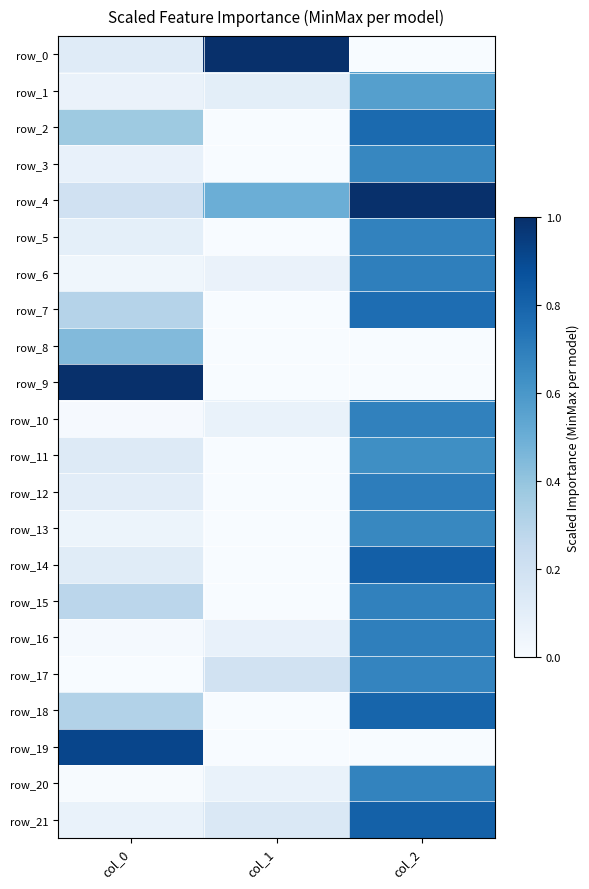

Is the value of row_19 at col_1 greater than the value of row_0 at col_1?

No